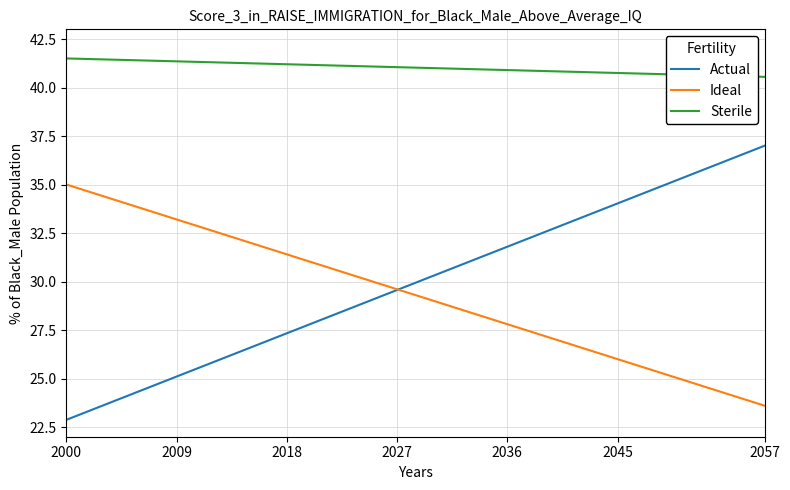

Which series has the widest spread of values?

Actual